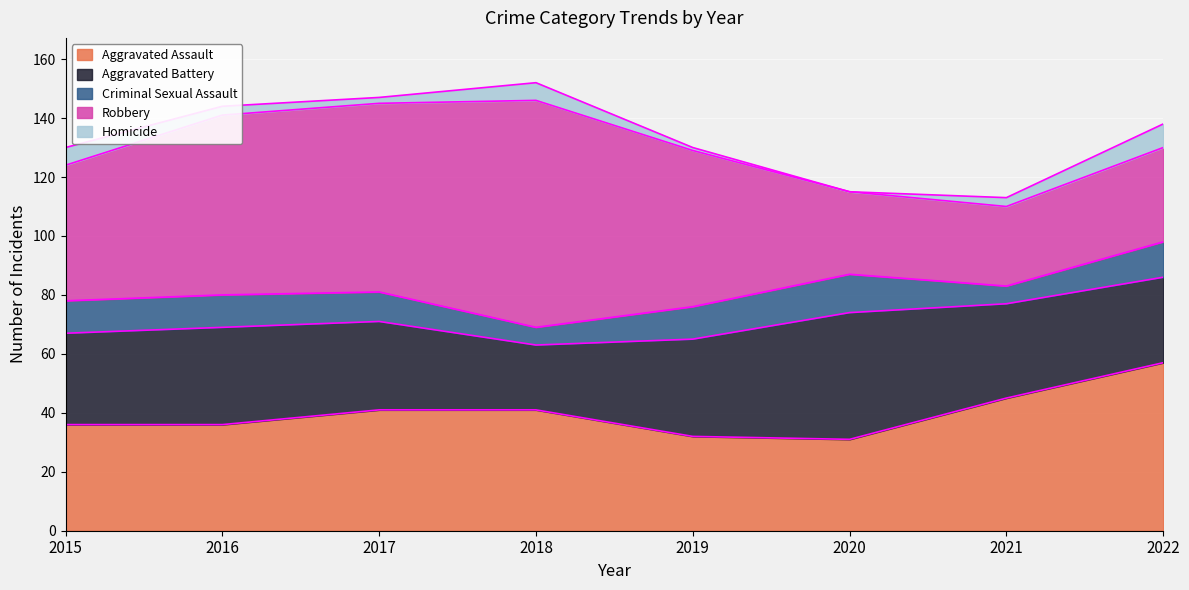

Where does the Aggravated Battery series first go above 32?

2016